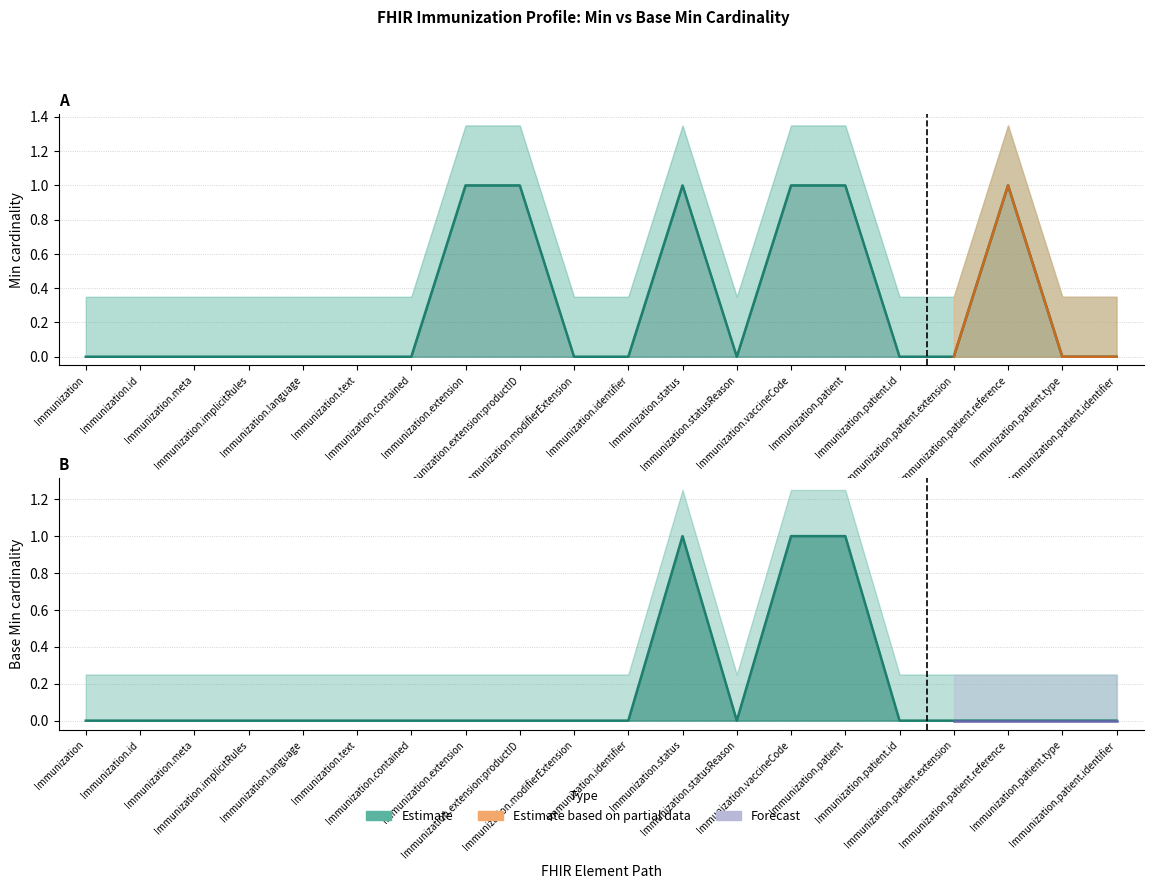

Count the Min (estimate lower) values in the range 0 to 1.

20